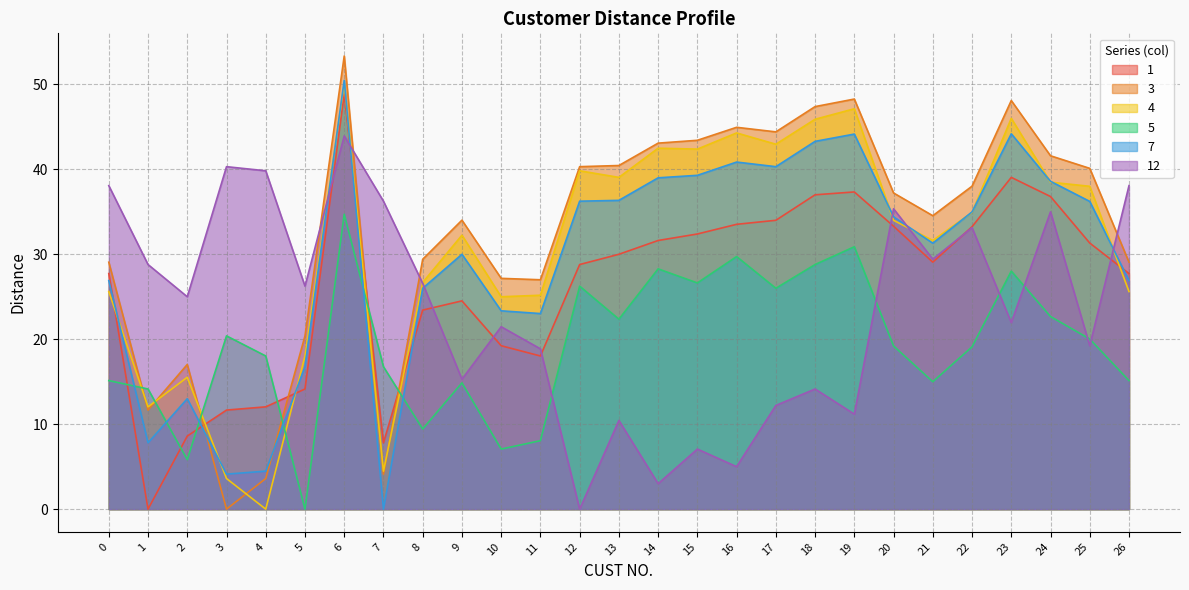

How many interior local valleys does the 3 series have?

6